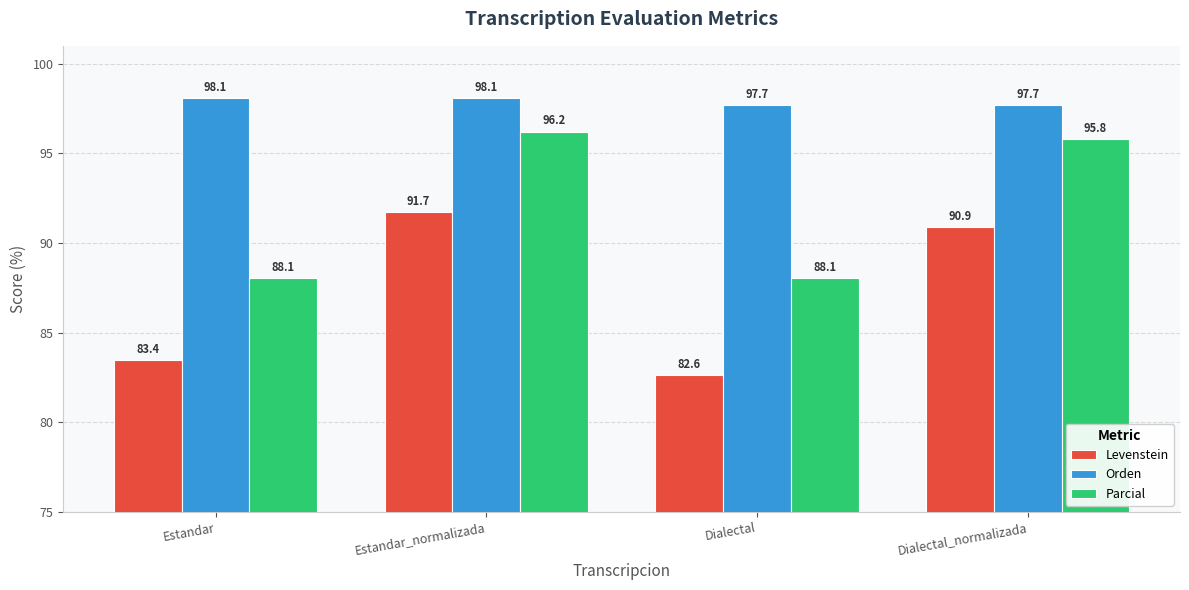

Reading left to right, what are all the values shown in this chart?

Levenstein: 83.4	91.7	82.6	90.9
Orden: 98.1	98.1	97.7	97.7
Parcial: 88.1	96.2	88.1	95.8